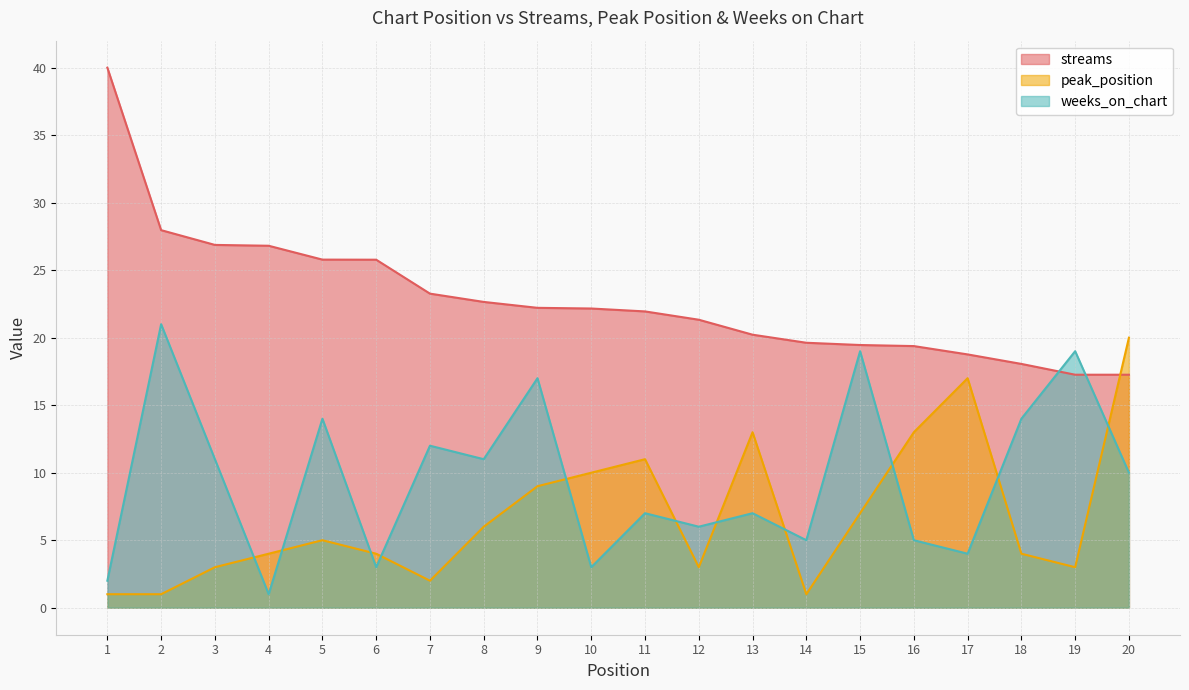

How many intersections are there between peak_position and streams?

1